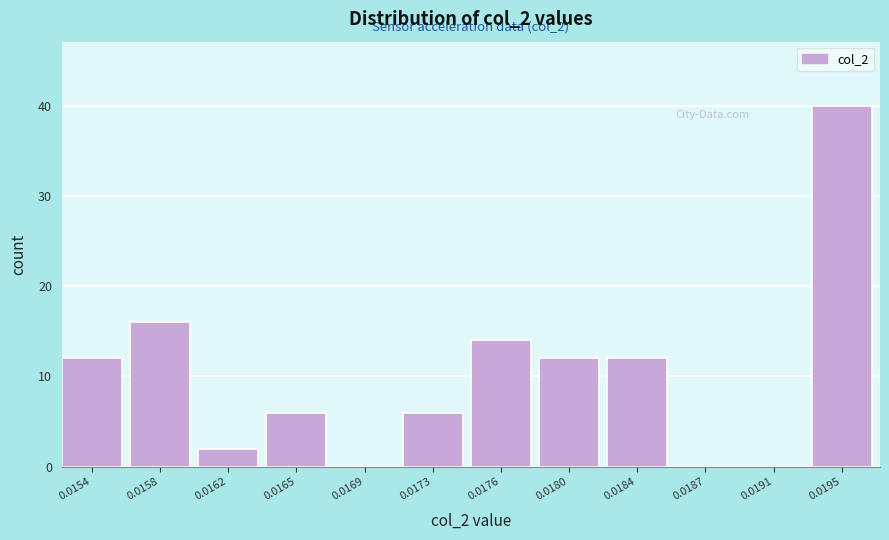

Reading left to right, what are all the values shown in this chart?

0.0154=12	0.0158=16	0.0162=2	0.0165=6	0.0169=0	0.0173=6	0.0176=14	0.0180=12	0.0184=12	0.0187=0	0.0191=0	0.0195=40